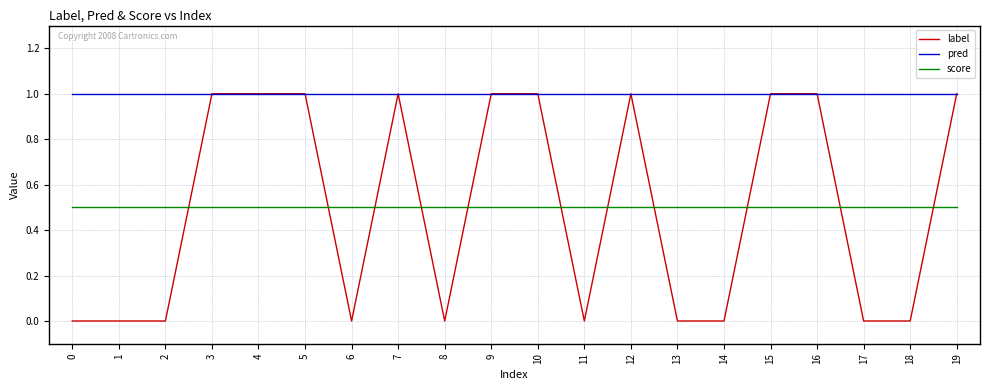

What is the spread (max minus min) of values at 0?

1.0